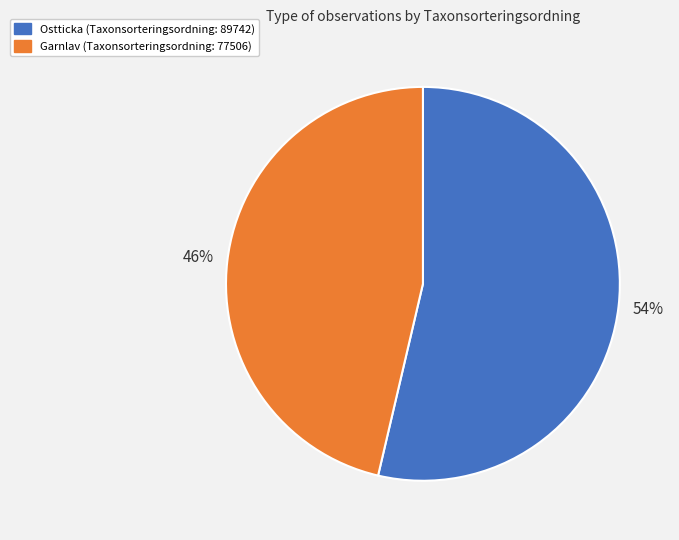

To the nearest percent, what portion does Ostticka (Taxonsorteringsordning: 89742) represent?

54%